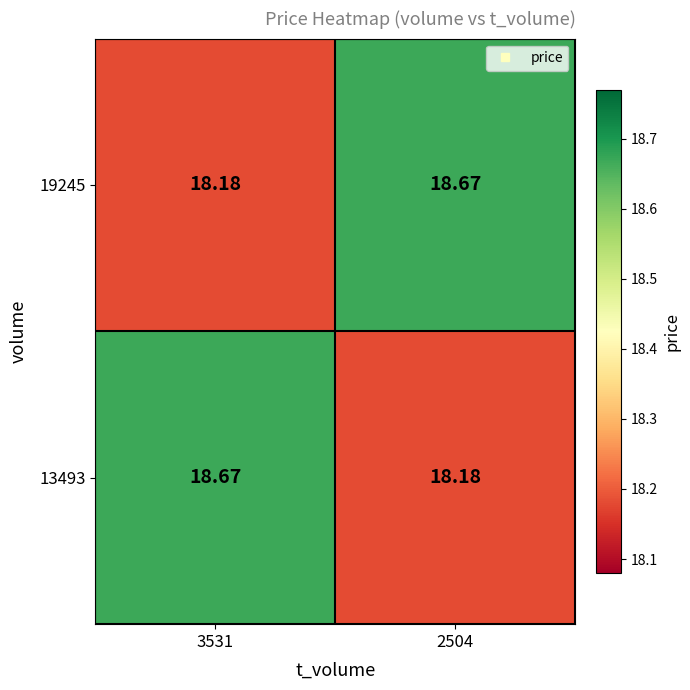

What is the total value across all series at 2504?

36.9